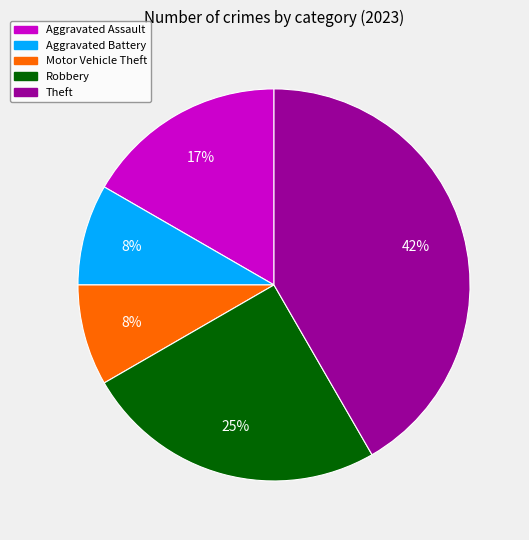

To the nearest percent, what percentage of the pie is Theft?

42%